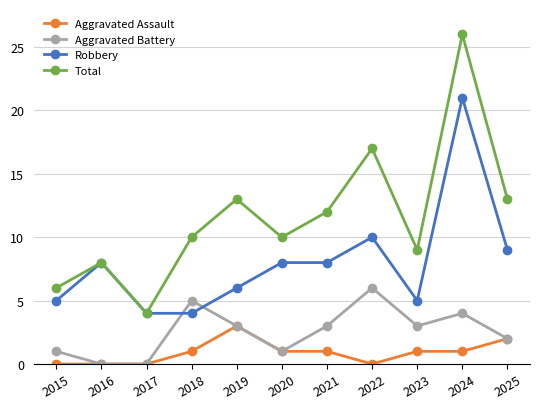

Where is the first local minimum for Total?

2017